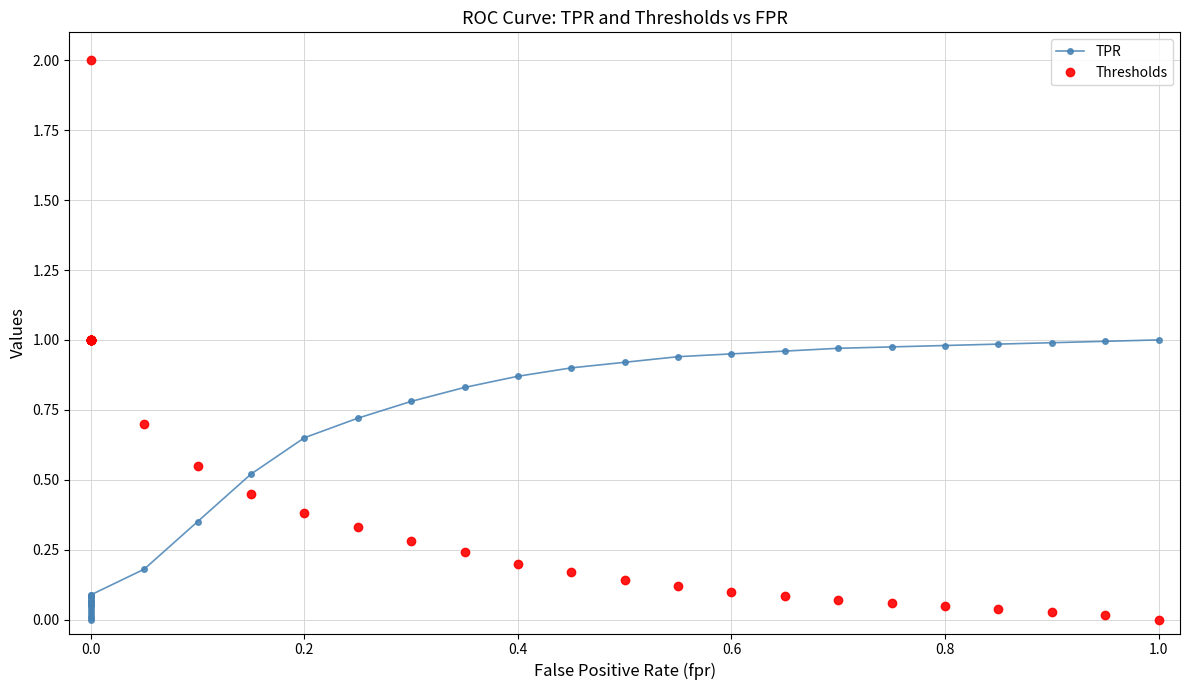

Does the chart display data point markers on the line(s)?

Yes